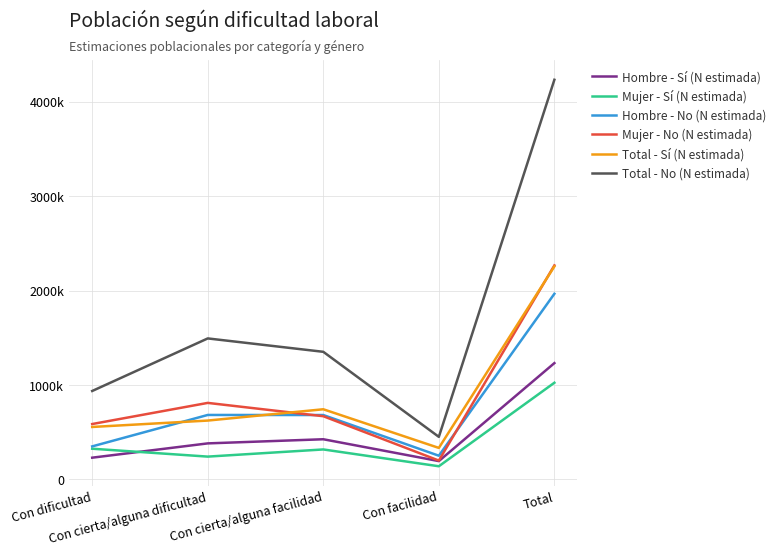

Does the chart display data point markers on the line(s)?

No